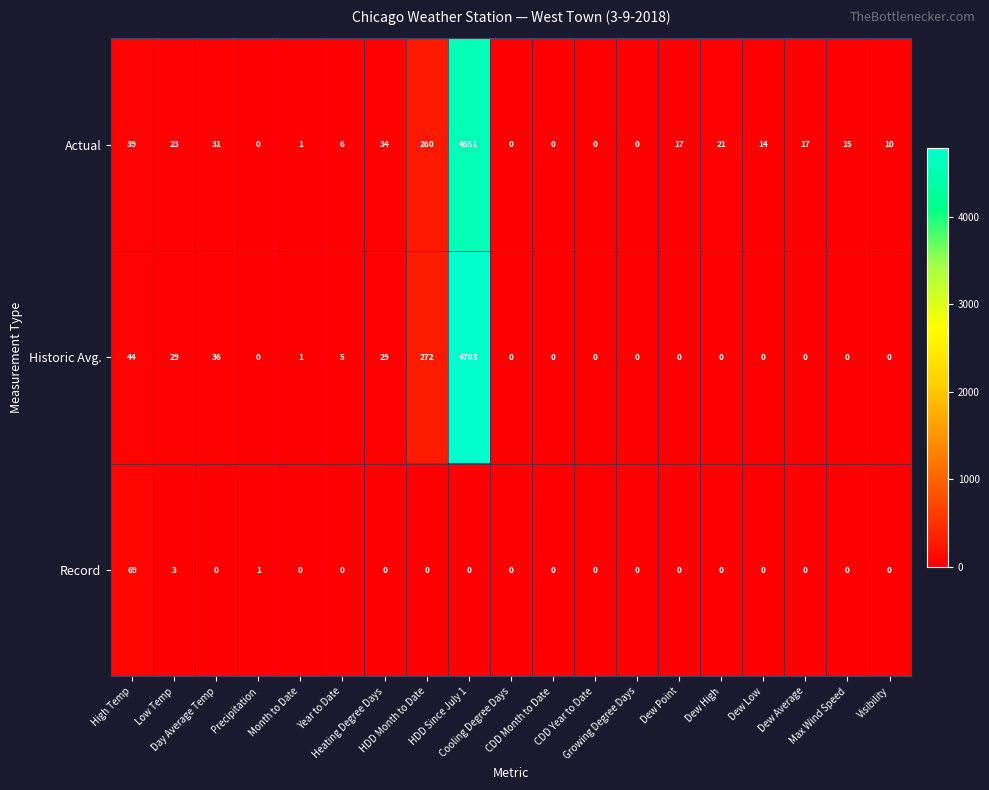

At how many categories does at least one series exceed 4308?

1